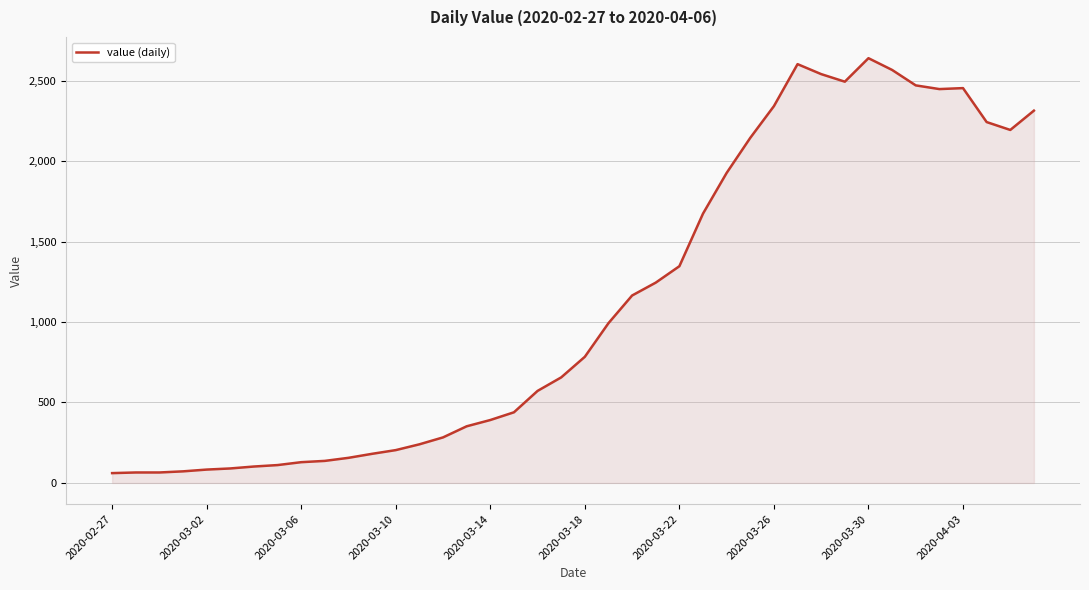

What is the maximum value shown in the chart?

2640